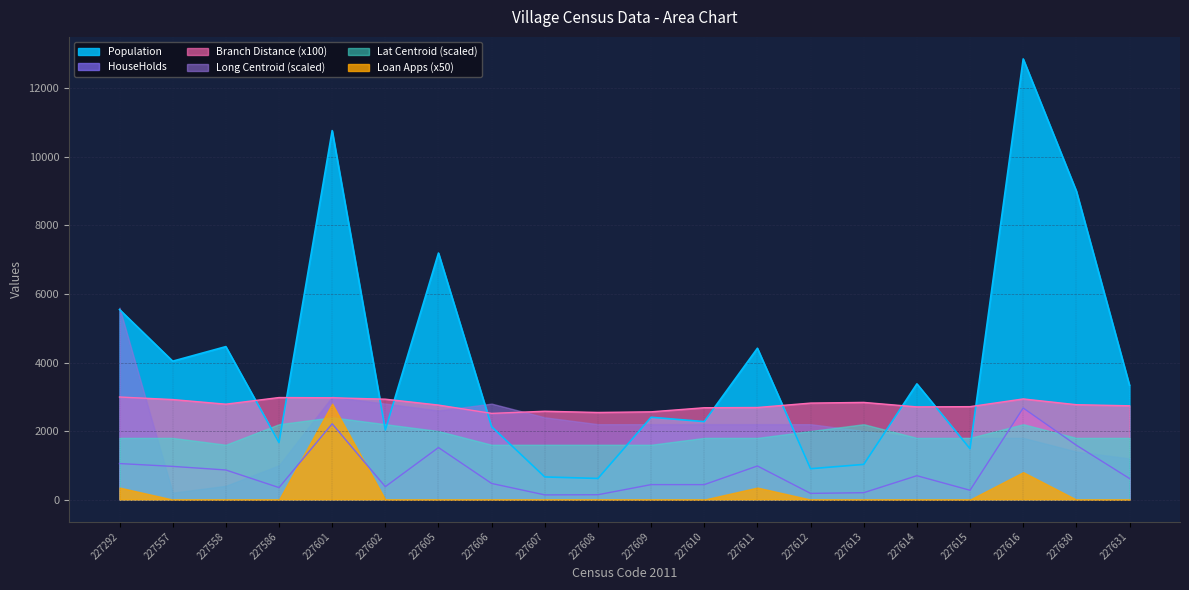

What is the maximum value for Population?

12862.0